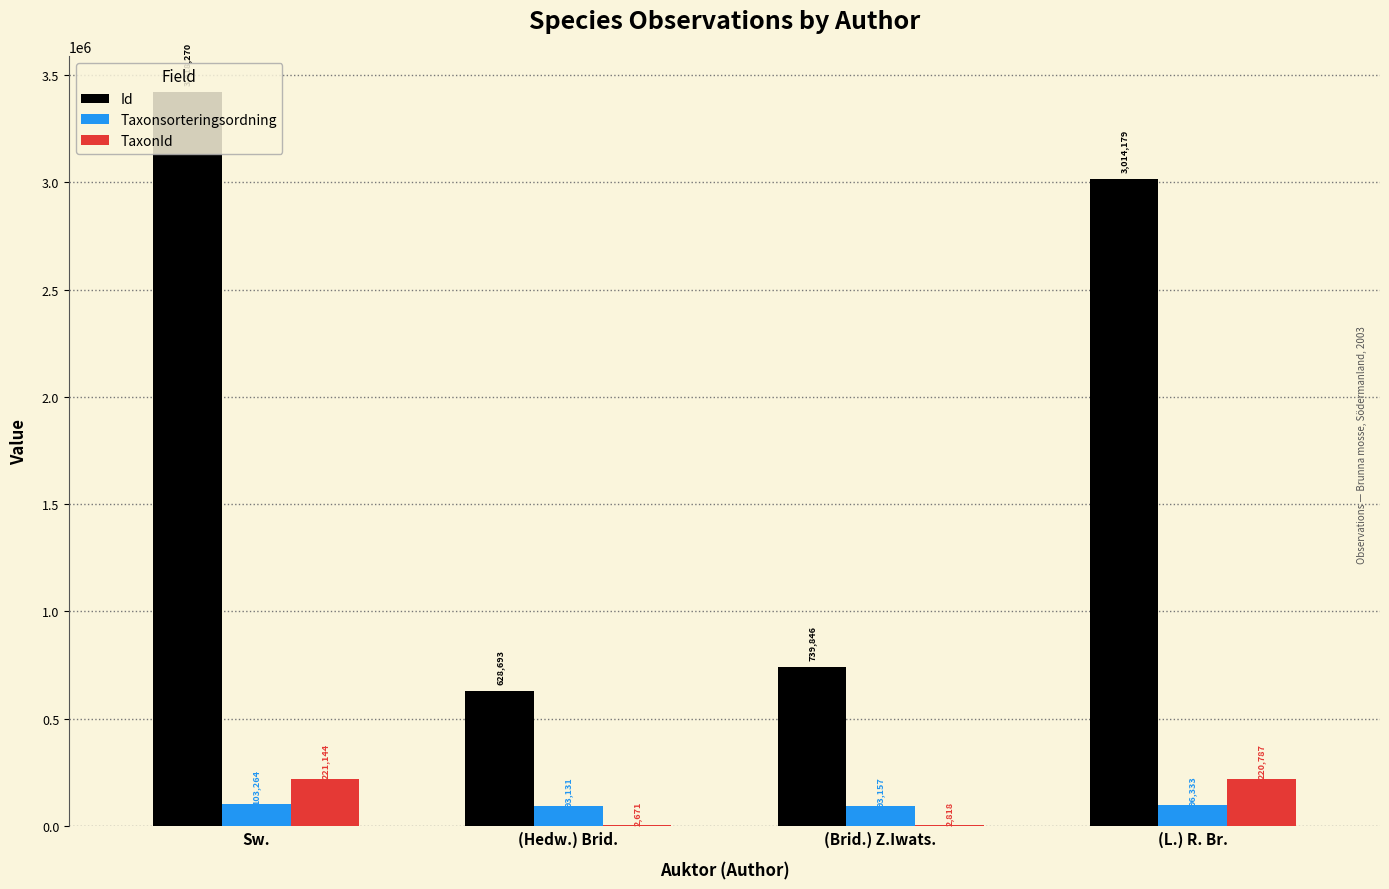

What is the average value of the Taxonsorteringsordning series?

96471